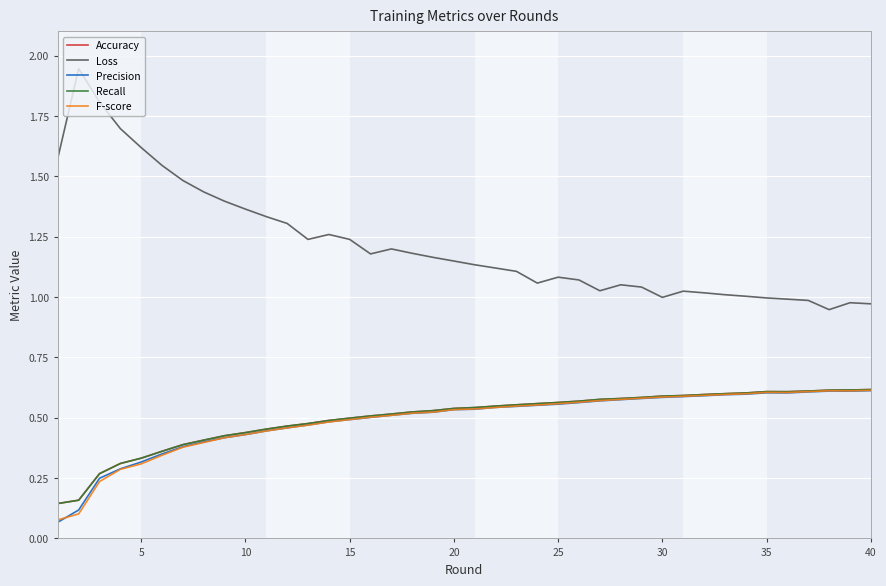

Does the chart have visible grid lines?

Yes